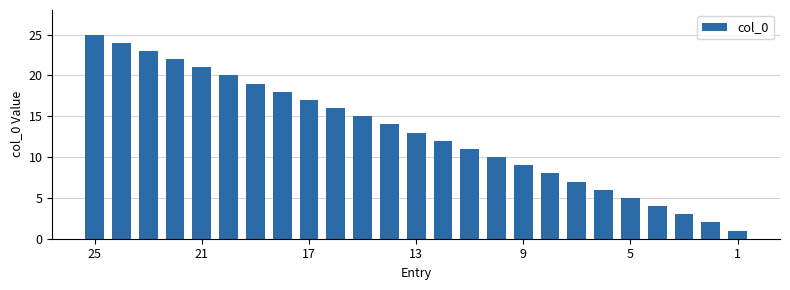

What is the average value?

13